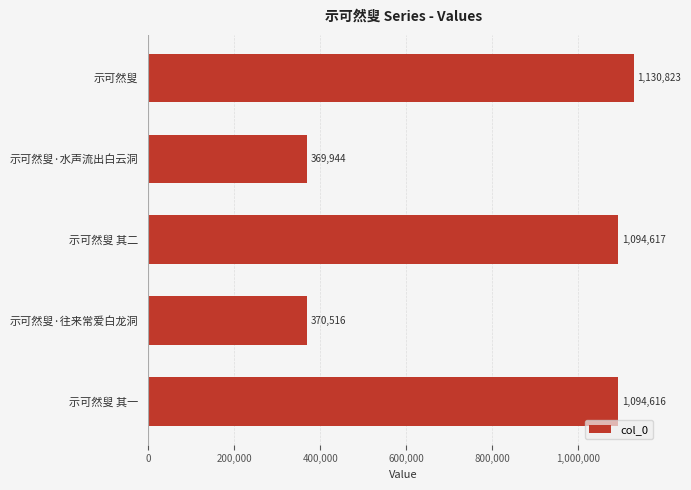

The chart shows a value of 370516 at 示可然叟·往来常爱白龙洞. True or false?

True